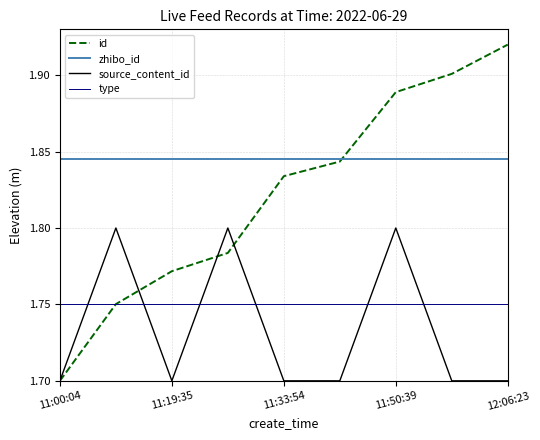

Which series has the largest total across all categories?

zhibo_id